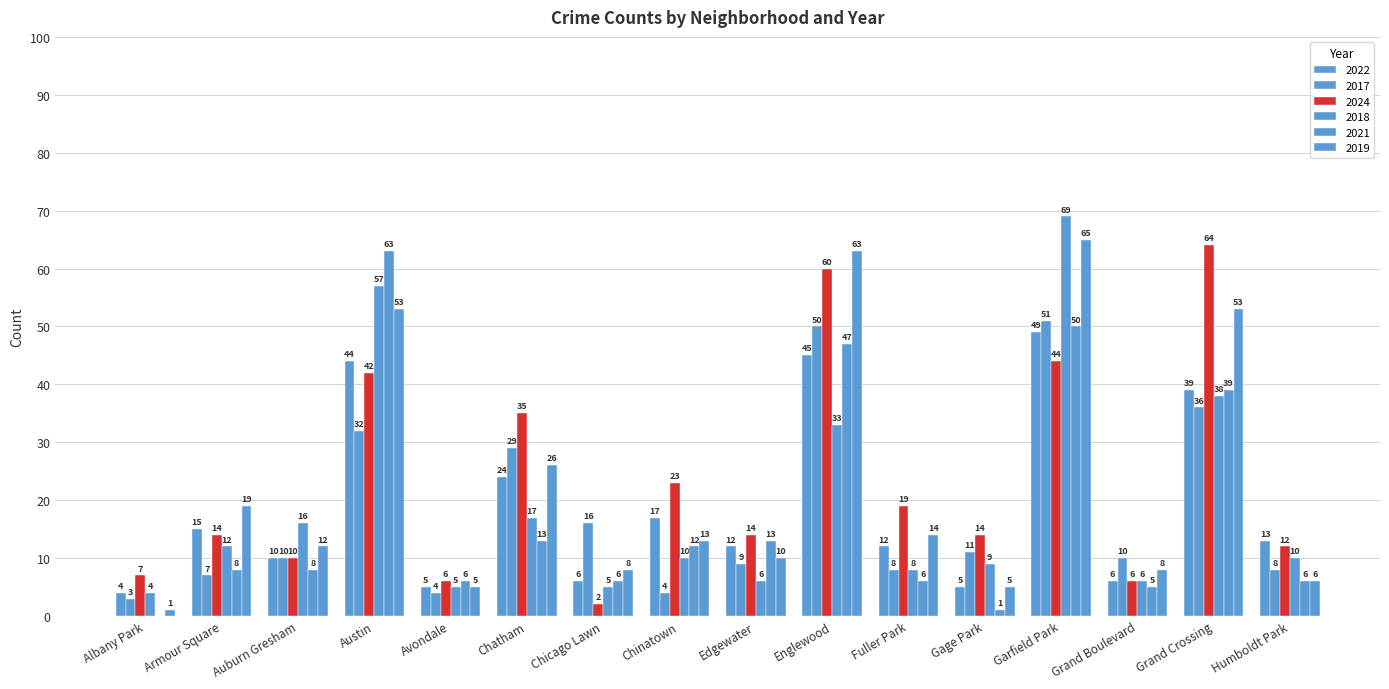

What is the greatest value displayed?

69